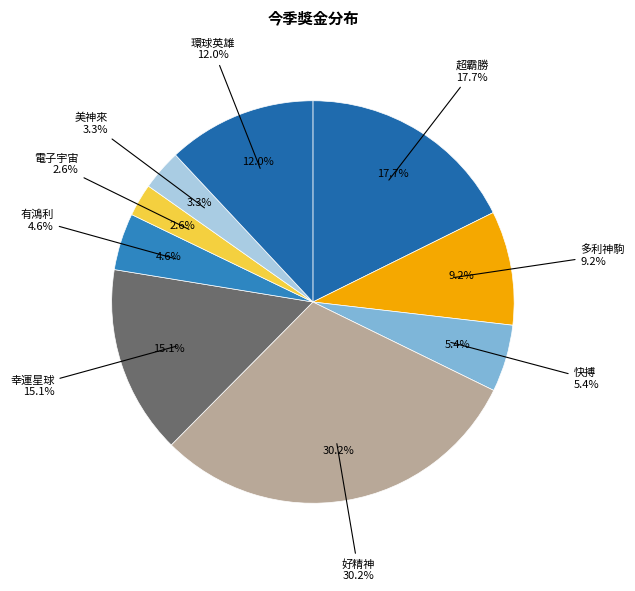

To the nearest percent, what percentage of the pie is 美神來?

3%